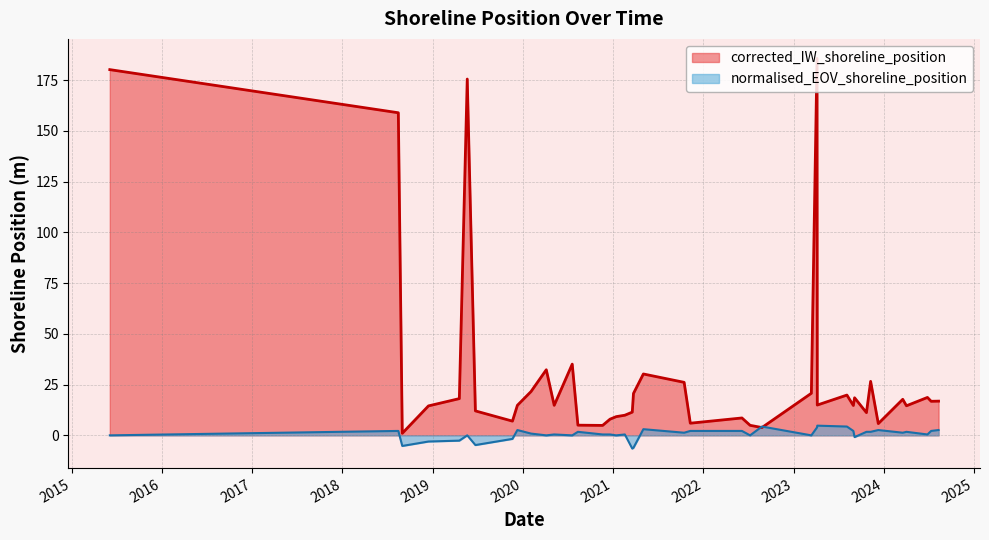

Which series ends up on top after the final intersection of normalised_EOV_shoreline_position and corrected_IW_shoreline_position?

corrected_IW_shoreline_position